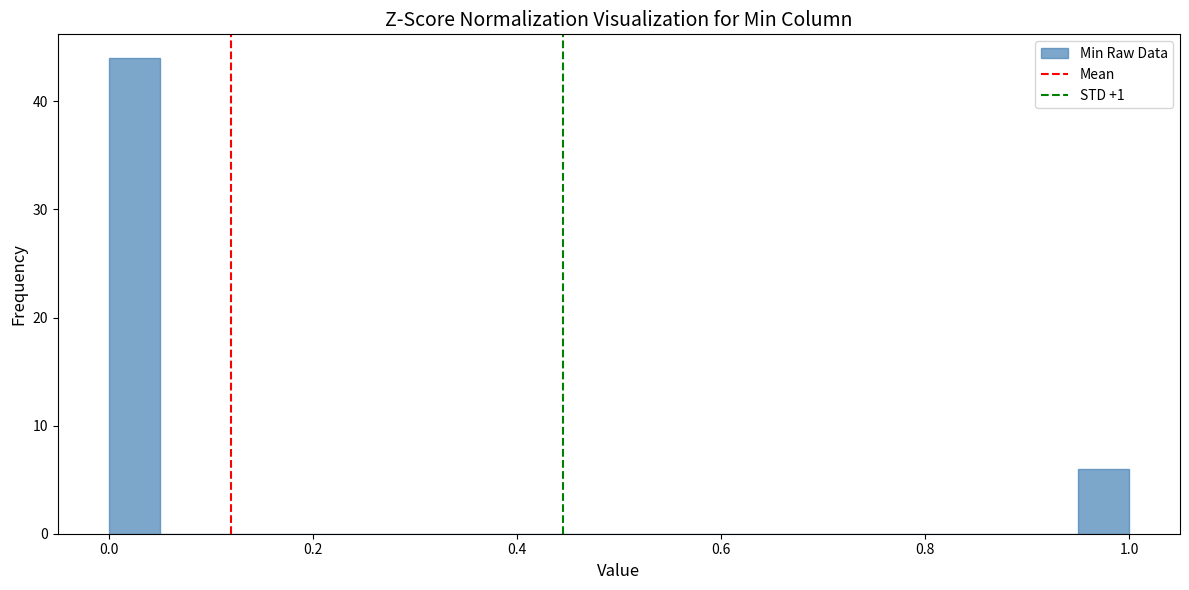

Around what value on the x-axis is the tallest bar? Give the approximate position of its centre, as read against the axis.

0.02